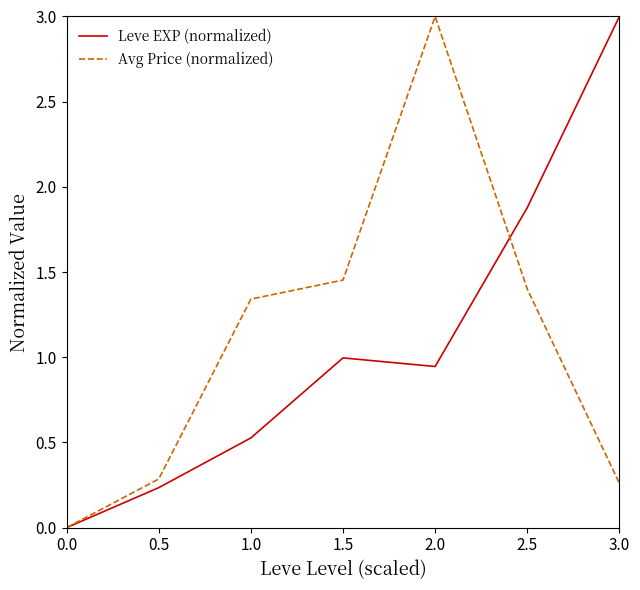

How many series are shown in this chart?

2